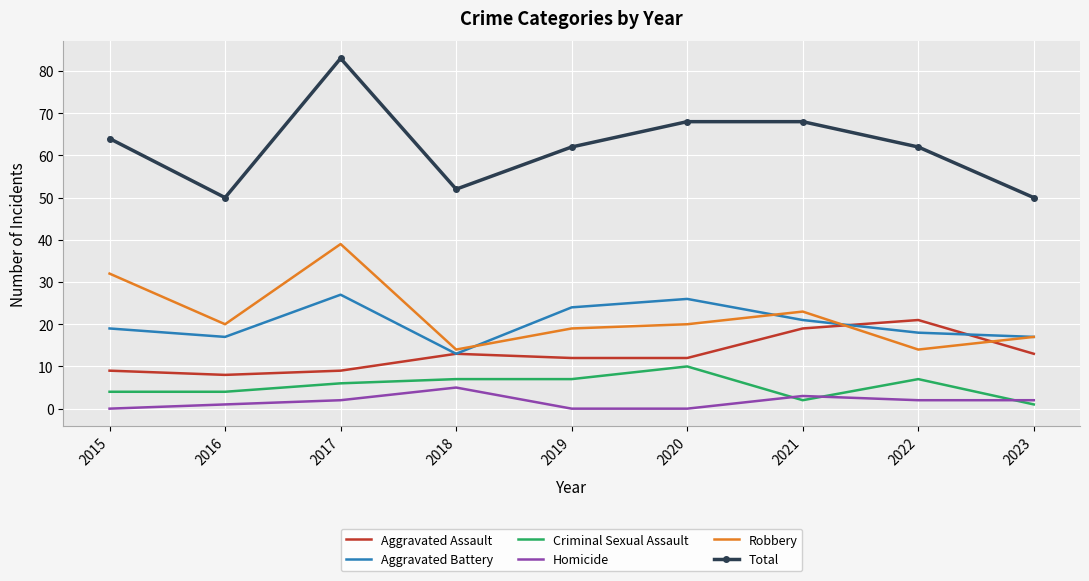

The Aggravated Assault series shows 4 at 2017. True or false?

False